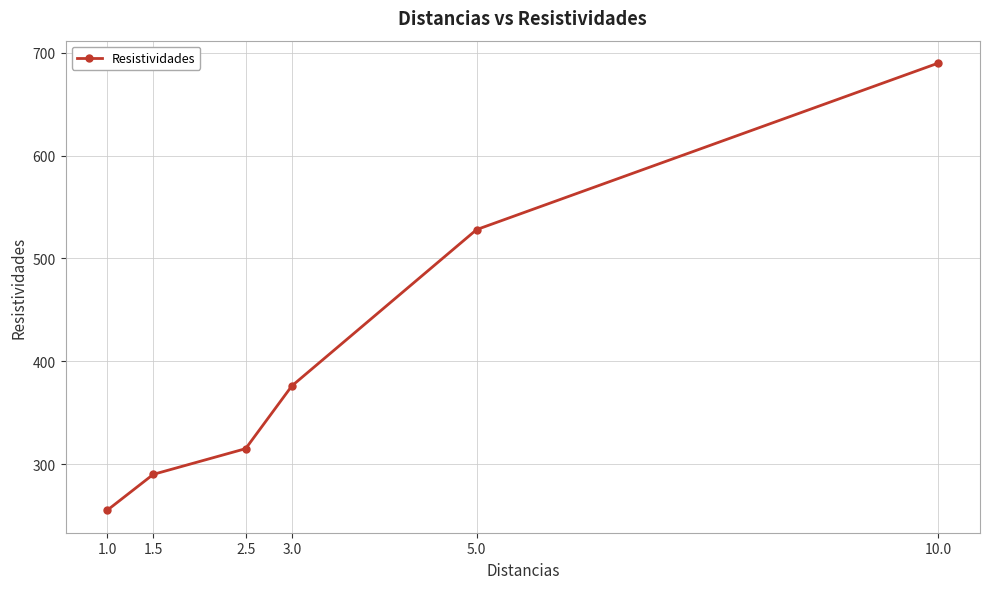

Which has a higher value, 1.0 or 3.0?

3.0